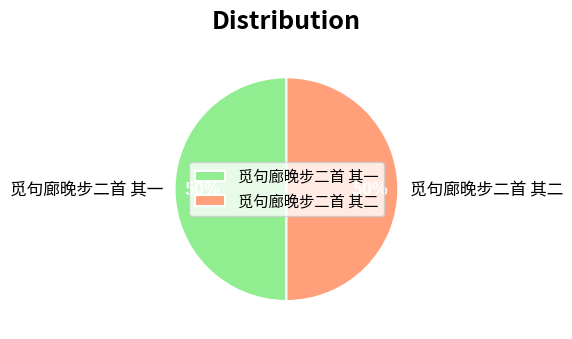

To the nearest percent, what is the average slice percentage?

50%